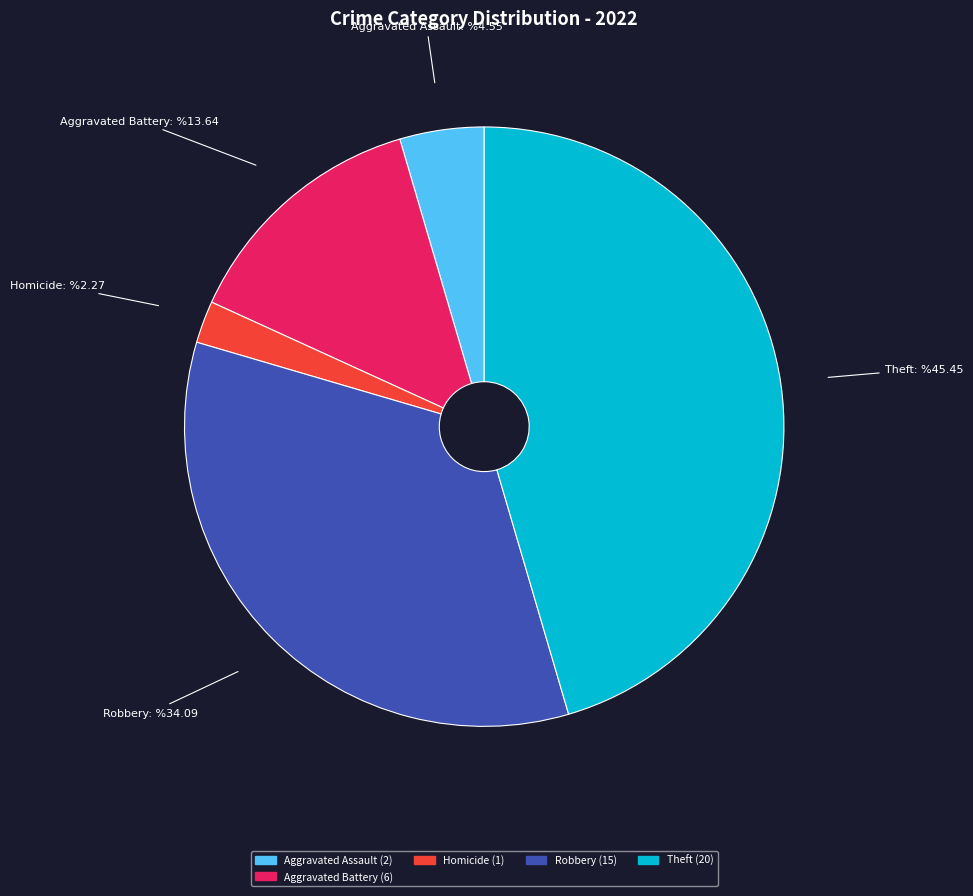

Which has a higher value, Robbery or Aggravated Assault?

Robbery